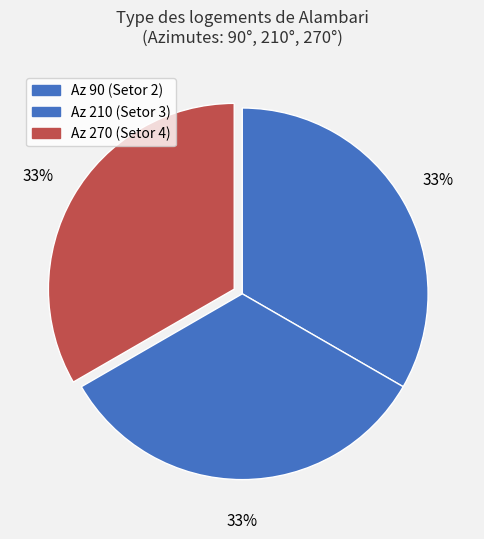

How many slices are in this pie chart?

3